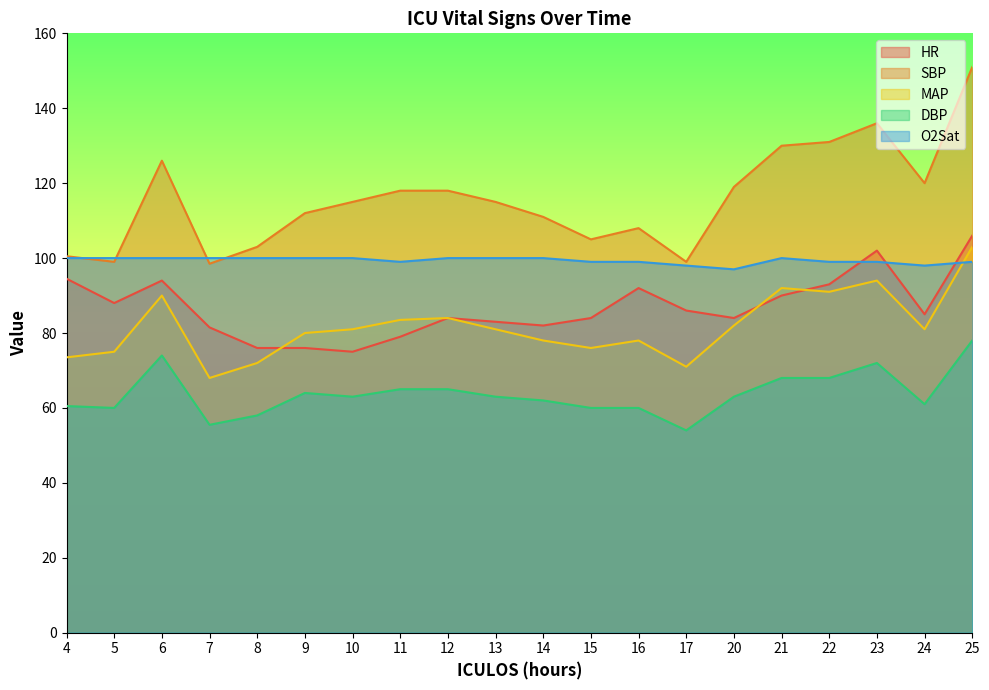

Rank the series at 24 from lowest to highest value.

DBP, MAP, HR, O2Sat, SBP